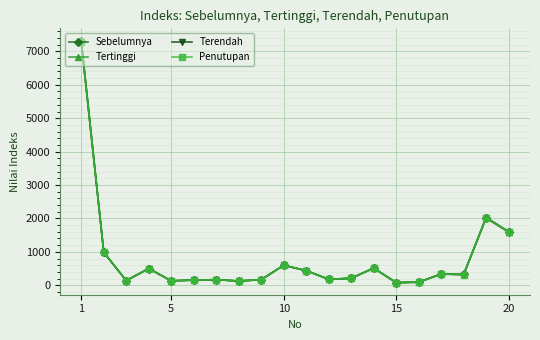

What is the greatest value displayed?

7328.4